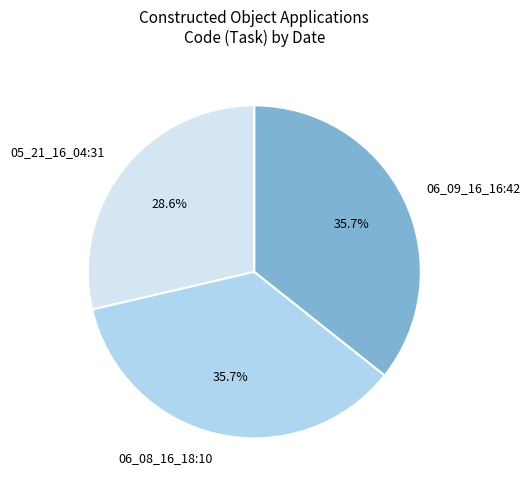

Is it true that 06_09_16_16:42 is 36% of the pie?

True